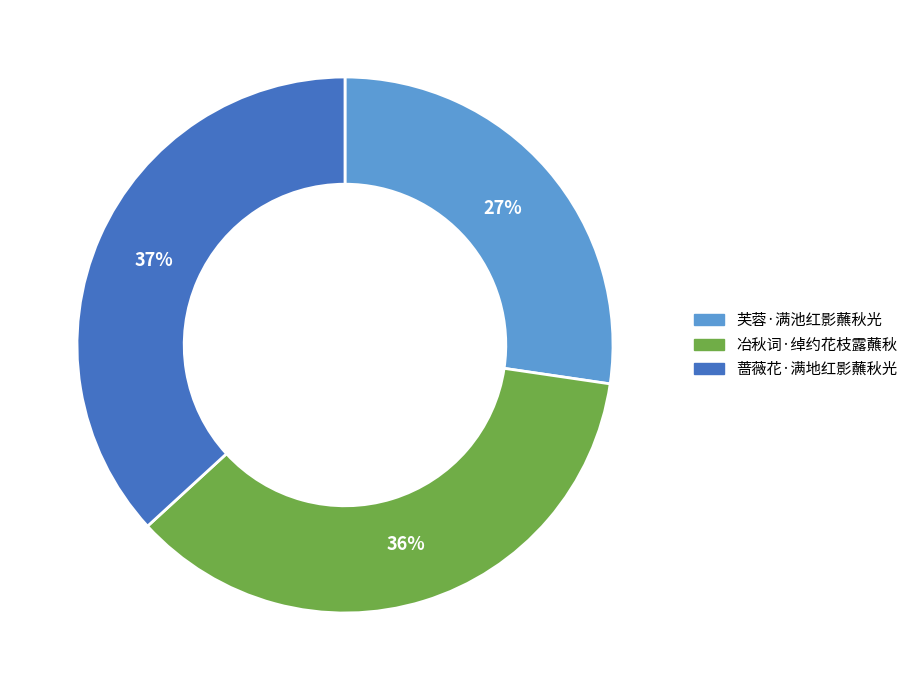

To the nearest percent, what is the difference between the 冶秋词·绰约花枝露蘸秋 and 芙蓉·满池红影蘸秋光 slice percentages?

9%